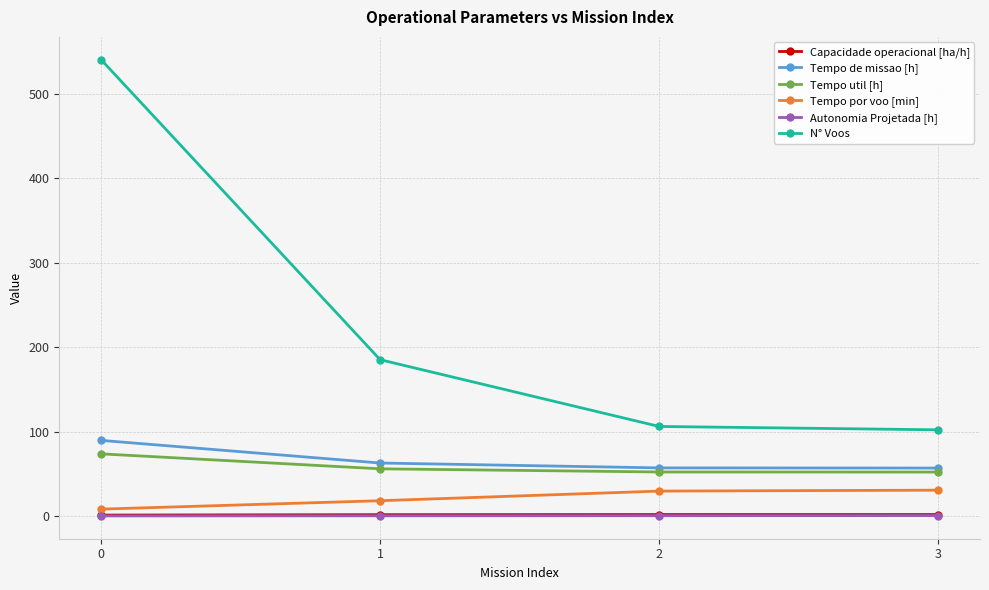

Is it true that Tempo util [h] equals 52.1 at 2?

True